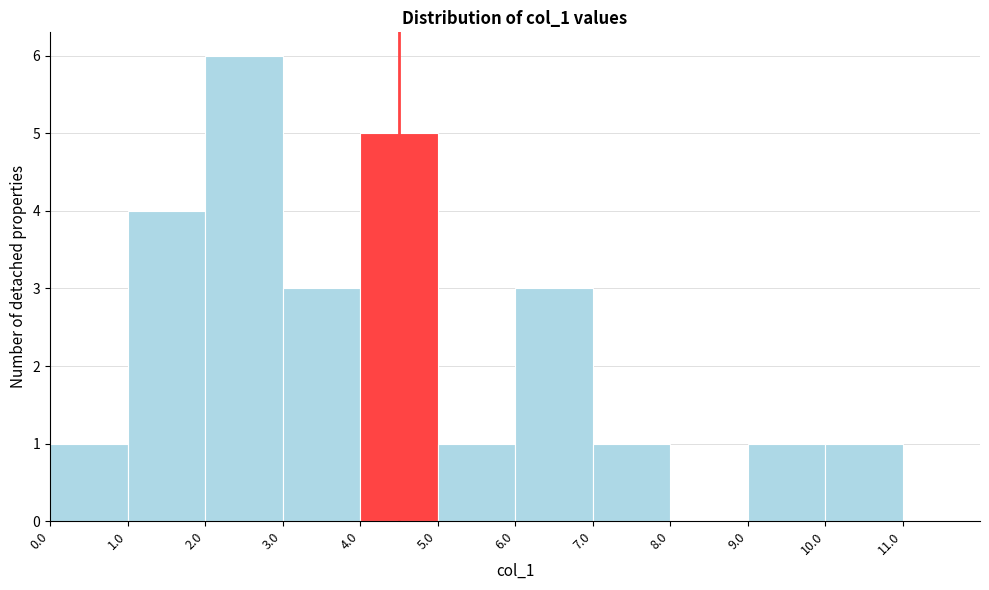

Over which range of the x-axis is the bar tallest?

2.0 to 3.0